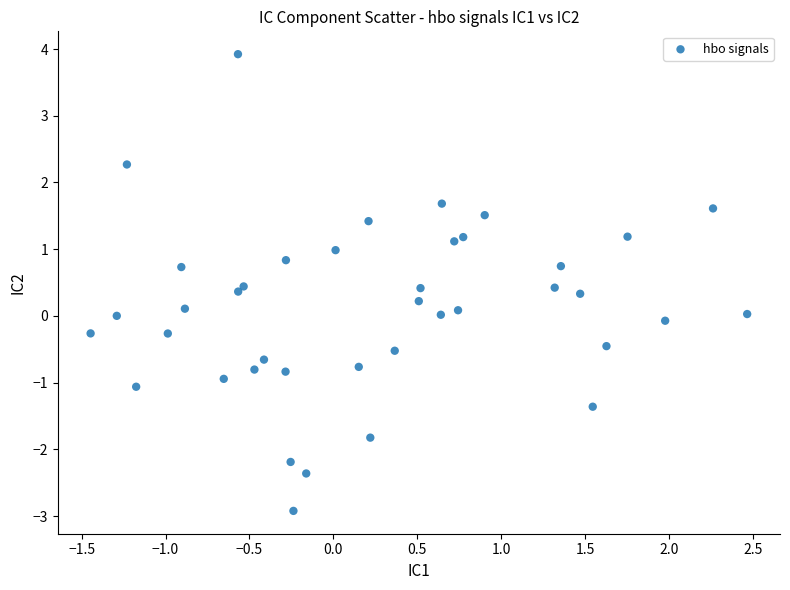

What is the range of Y values (max minus min)?

6.8